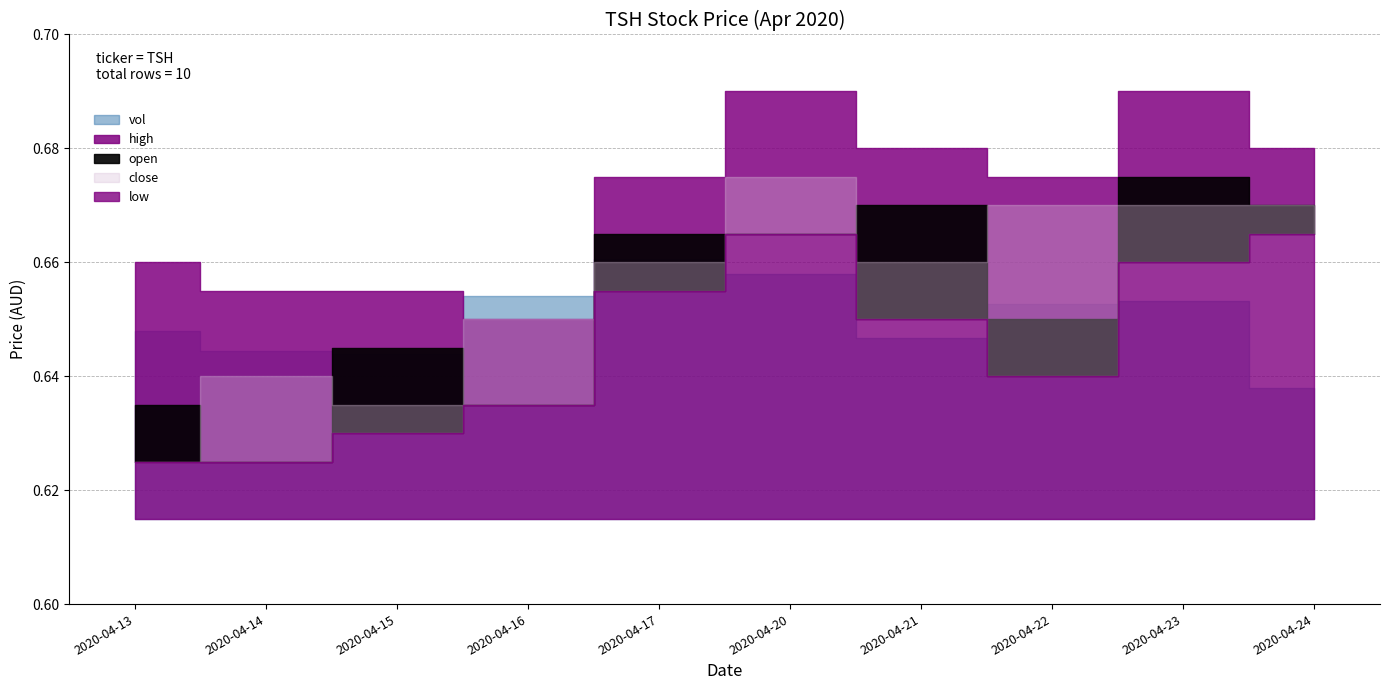

Where does the vol series first go above 4982400?

2020-04-16